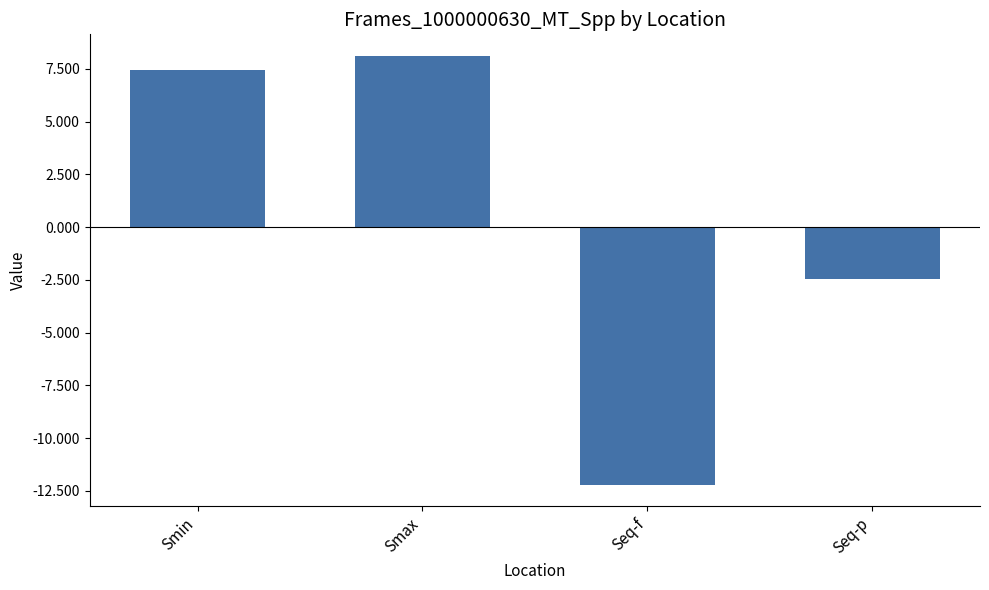

Reading left to right, what are all the values shown in this chart?

Smin=7.4	Smax=8.1	Seq-f=-12.2	Seq-p=-2.5